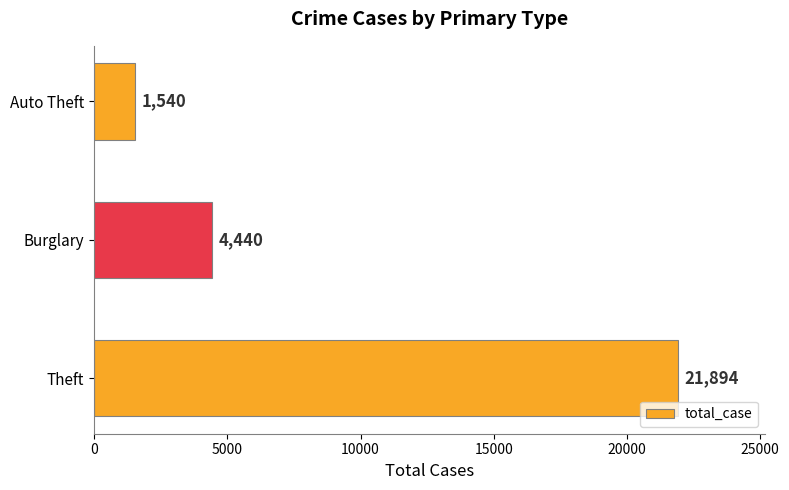

The chart shows a value of 4440 at Burglary. True or false?

True